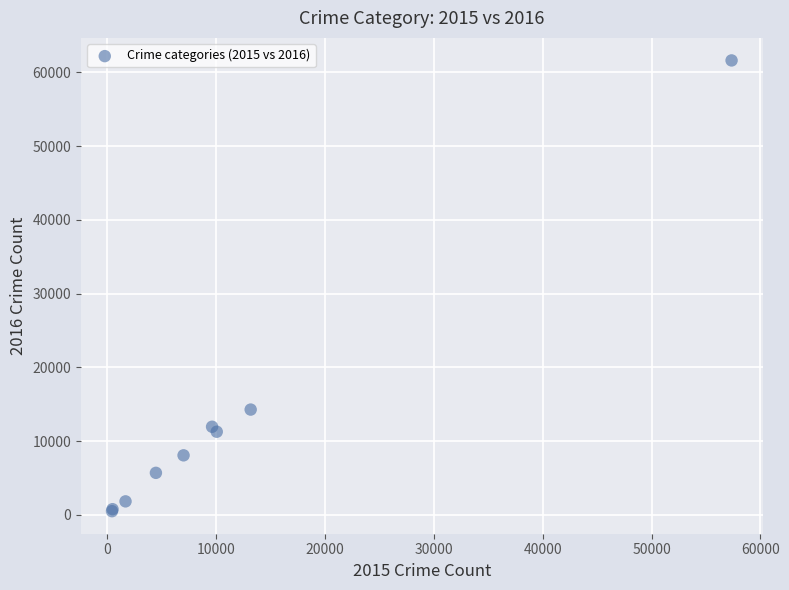

What Y value in the scatter plot is closest to 31068?

14289